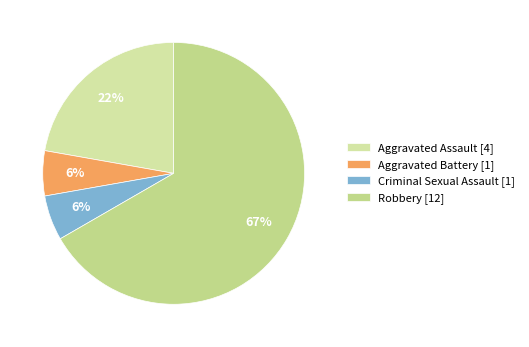

Between Aggravated Assault and Criminal Sexual Assault, which is larger?

Aggravated Assault